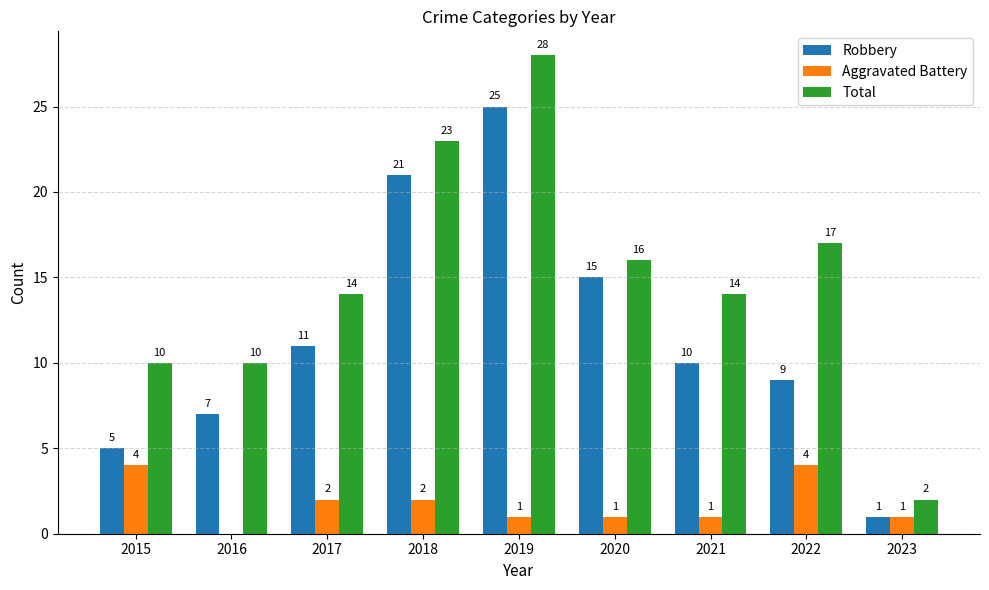

What is the sum of all Robbery values?

104